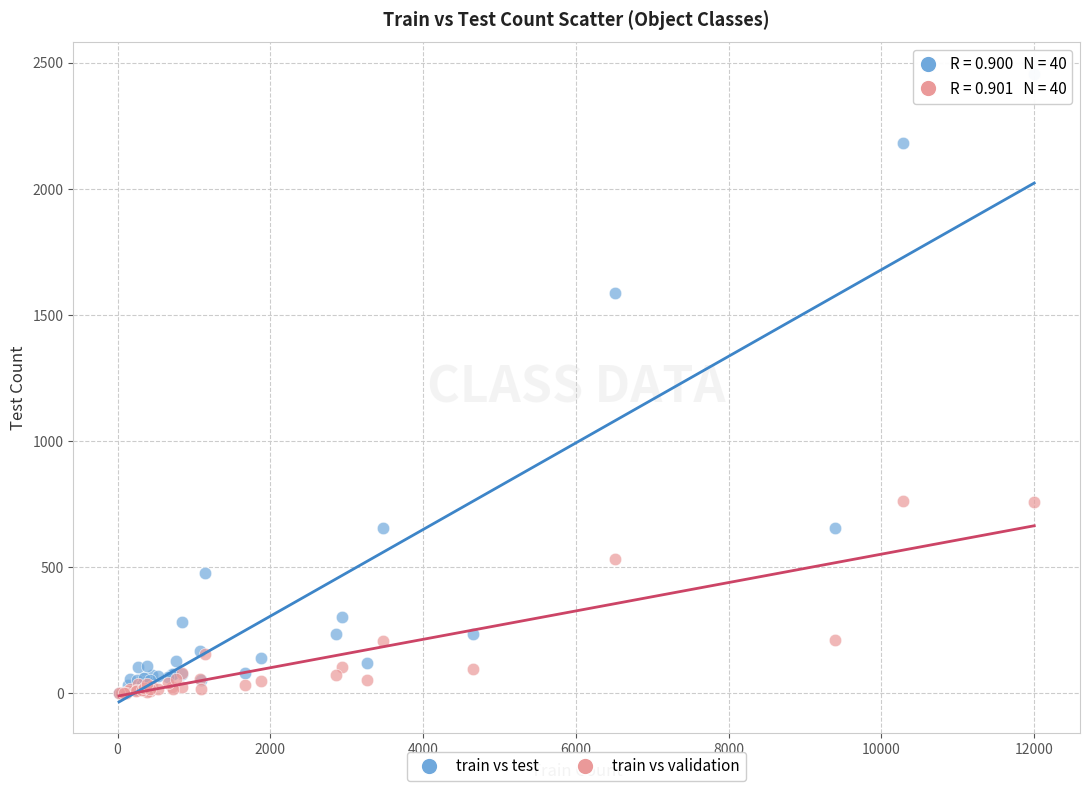

In the train vs test series, what Y value is closest to 1228?

1588